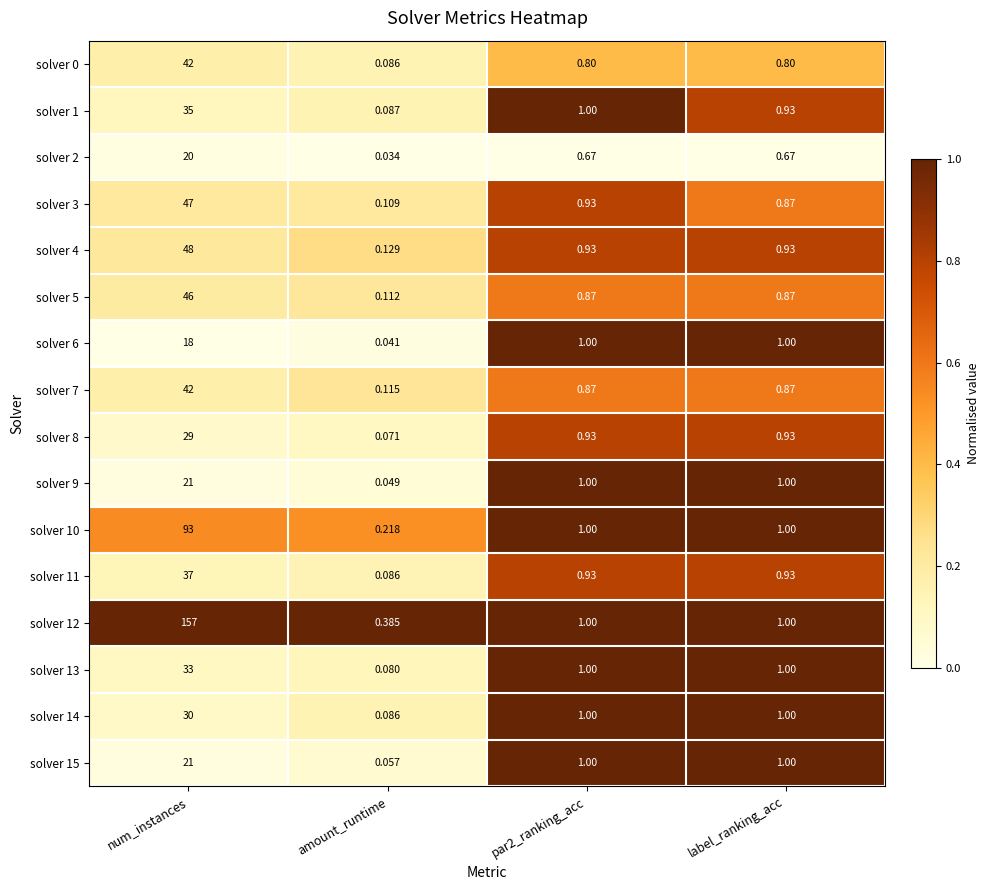

At which category is the sum across all series the highest?

num_instances